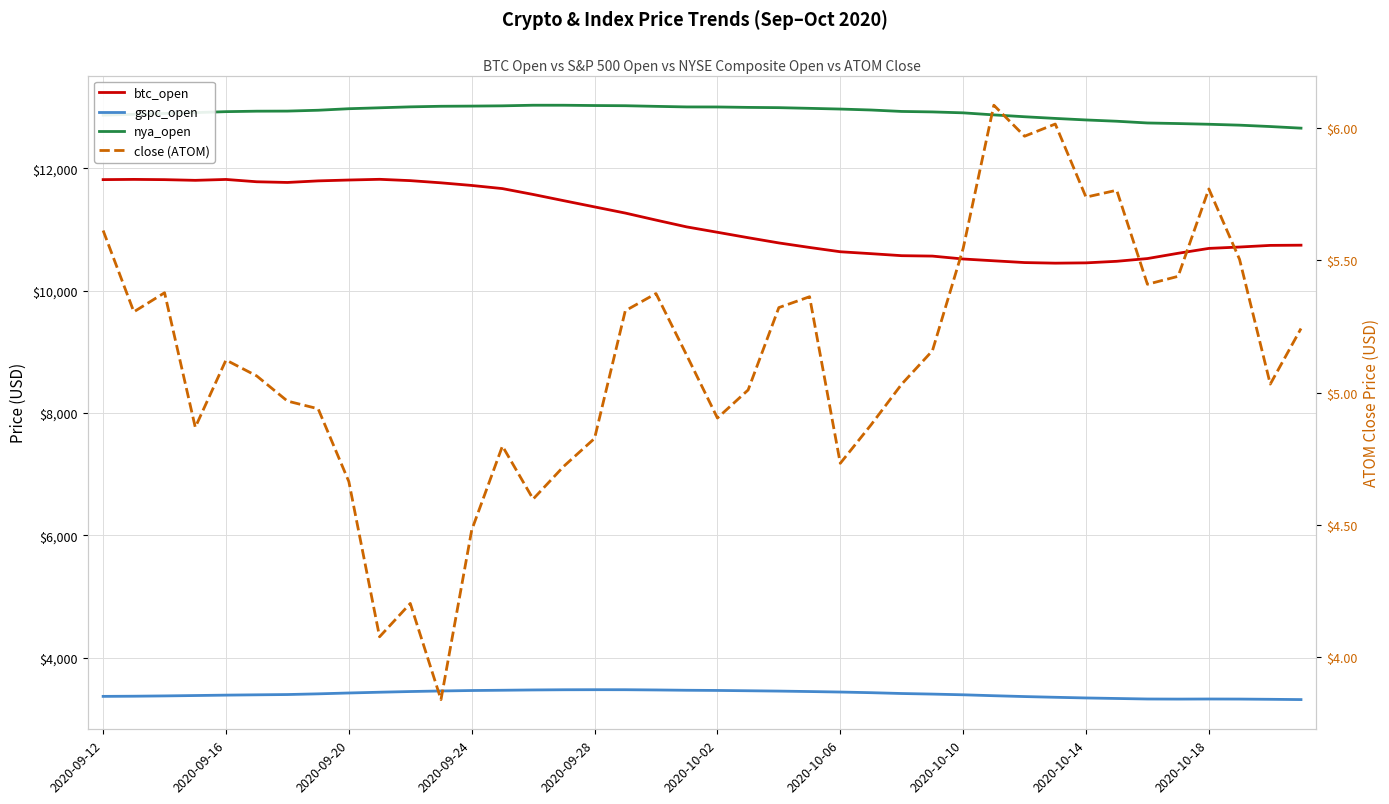

Is the value of btc_open at 2020-09-24 greater than the value of close (ATOM) at 2020-09-20?

Yes